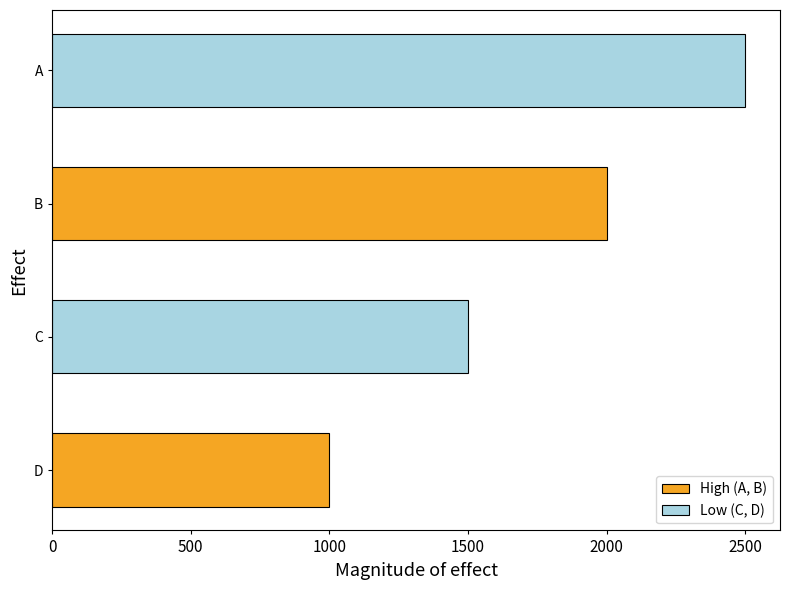

List the labels in order of value, largest first.

A, B, C, D